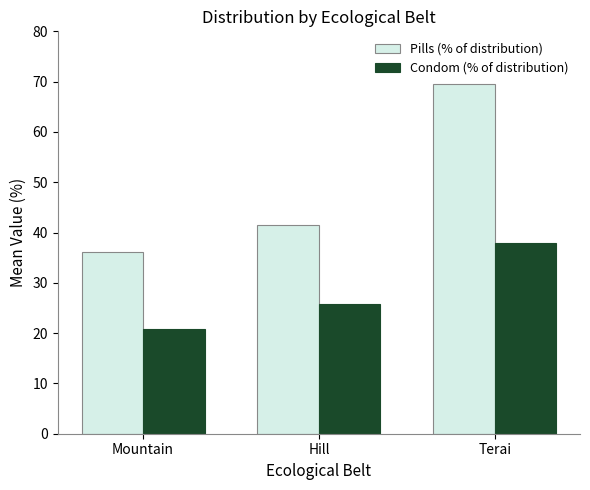

Reading right to left, transcribe all the data shown in this chart.

Pills (% of distribution): Terai=69.6	Hill=41.5	Mountain=36.1
Condom (% of distribution): Terai=37.8	Hill=25.8	Mountain=20.8